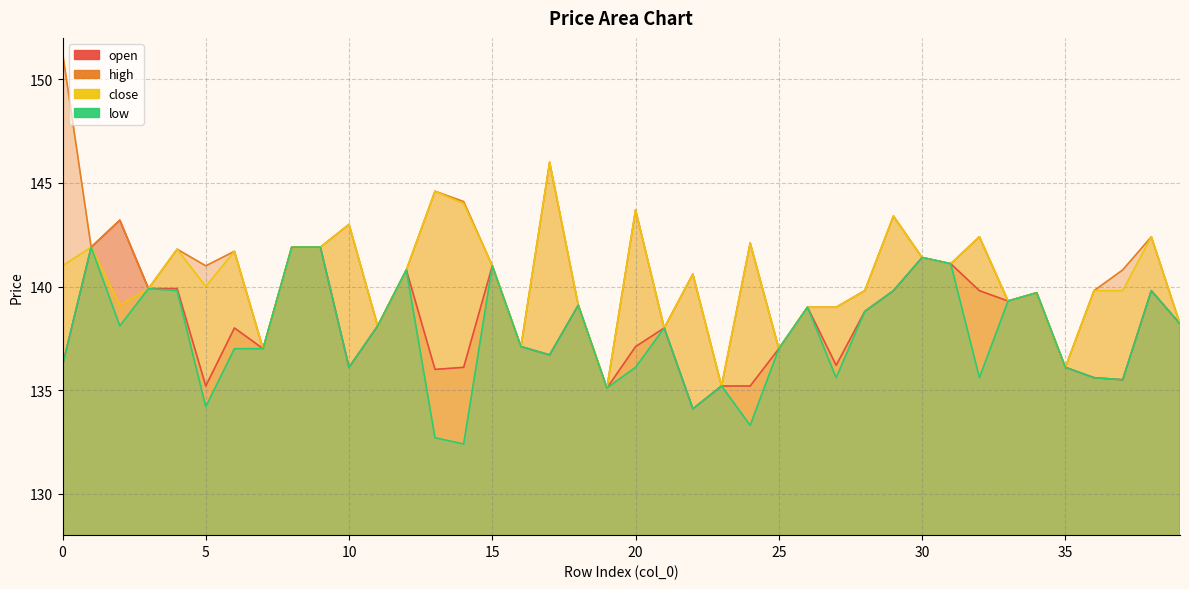

Rank the categories by low value from lowest to highest.

14, 13, 24, 22, 5, 19, 23, 37, 27, 32, 36, 10, 20, 35, 0, 17, 6, 7, 25, 16, 21, 2, 11, 39, 28, 26, 18, 33, 34, 4, 29, 38, 3, 12, 15, 31, 30, 1, 8, 9